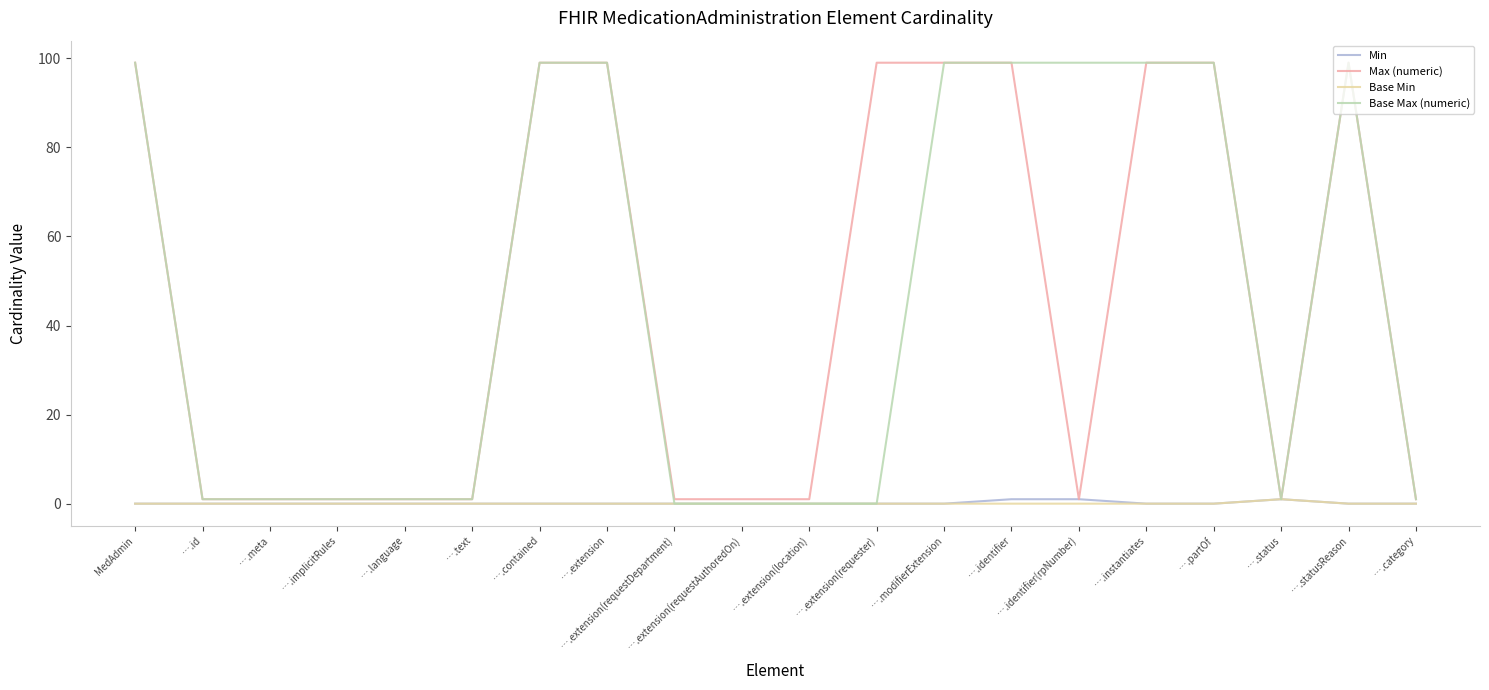

Is the value of Max (numeric) at ….id greater than the value of Base Max (numeric) at ….identifier(rpNumber)?

No